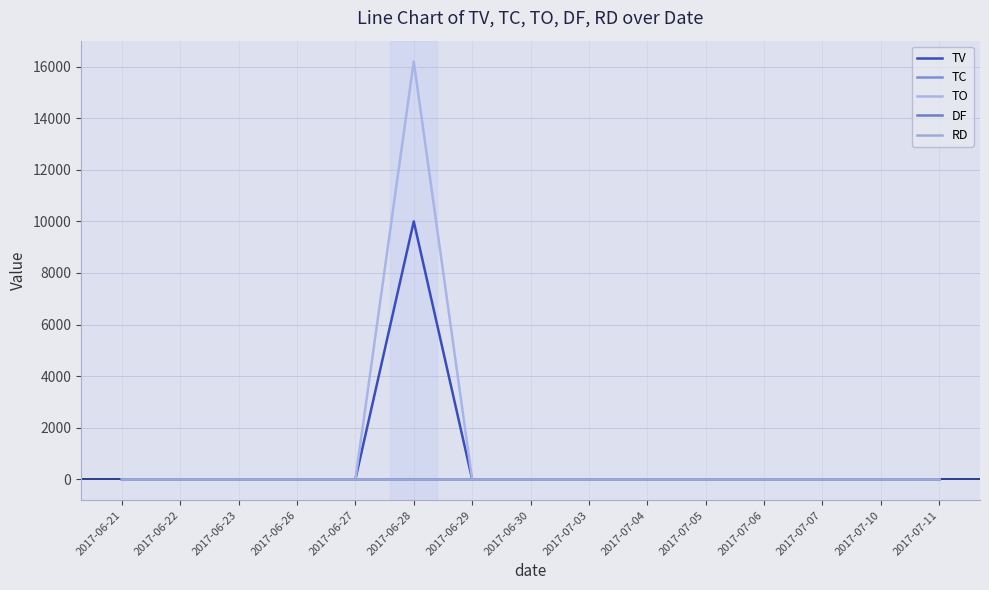

The value of TC at 2017-06-27 is 1. True or false?

False